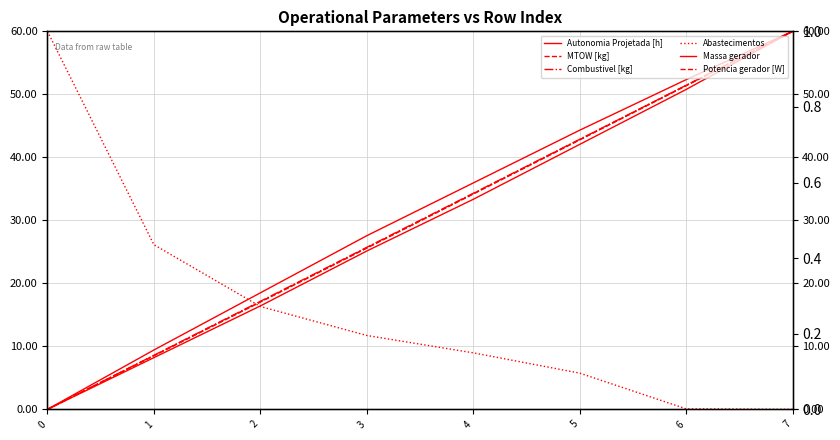

The value of Combustivel [kg] at 1 is 8.6. True or false?

True